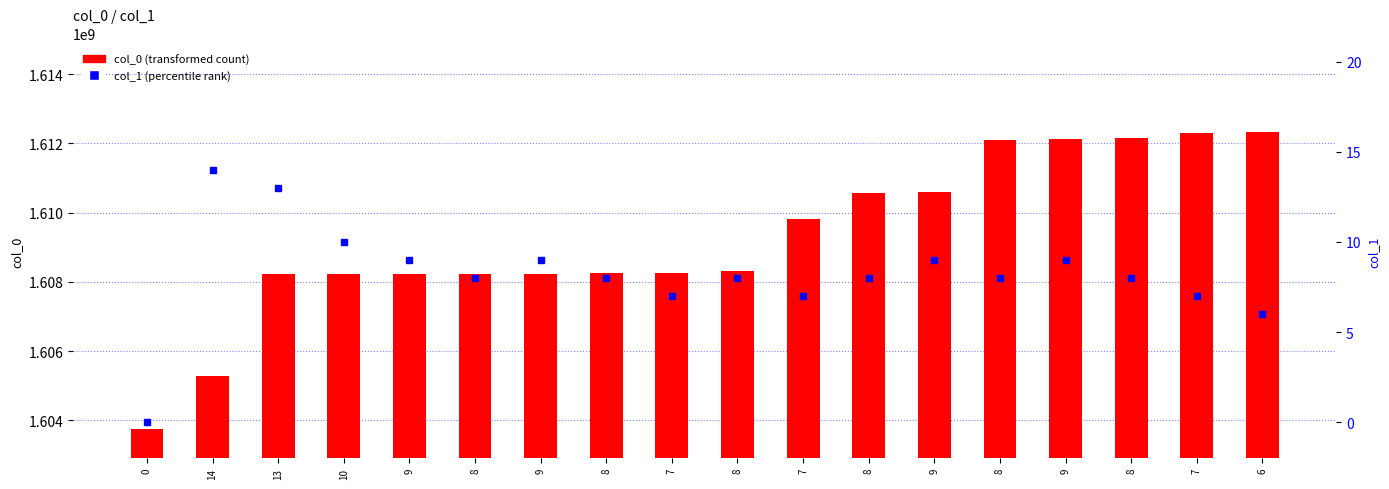

Reading left to right, transcribe all the data shown in this chart.

col_0: 1603759080	1605280107	1608214175	1608221442	1608225016	1608232164	1608235840	1608257362	1608261010	1608322189	1609801814	1610568634	1610593762	1612105813	1612120204	1612149012	1612300209	1612314591
col_1: 0	14	13	10	9	8	9	8	7	8	7	8	9	8	9	8	7	6